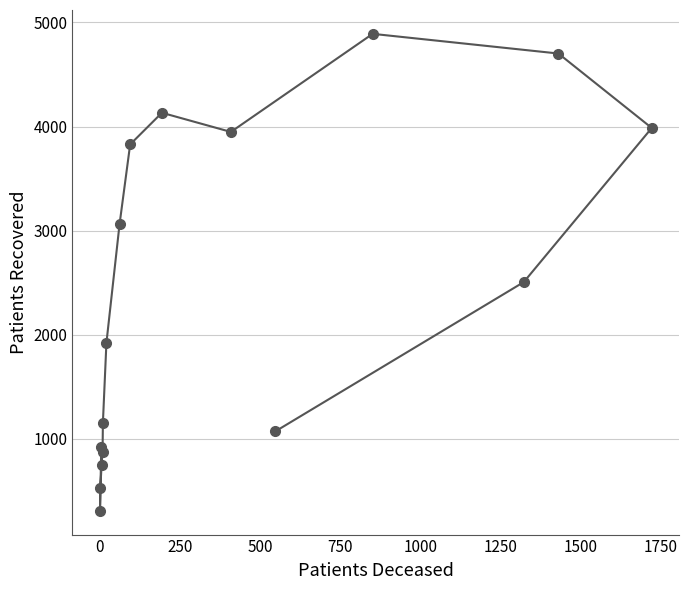

Reading left to right, list all the values displayed in this chart.

925	311	534	751	877	1154	1923	3064	3829	4133	3949	4891	4702	3987	2507	1074